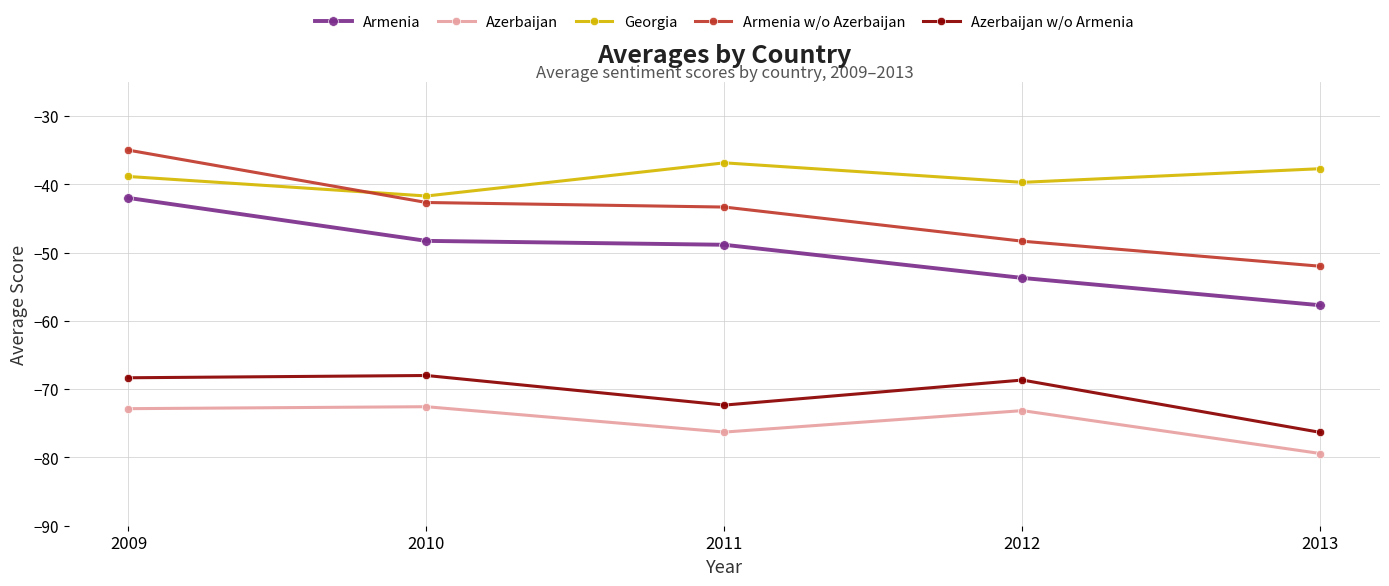

What is the spread (max minus min) of values at 2013?

41.7